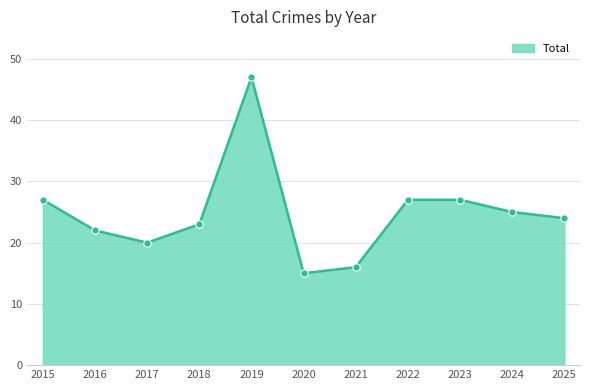

Between 2023 and 2025, which is larger?

2023